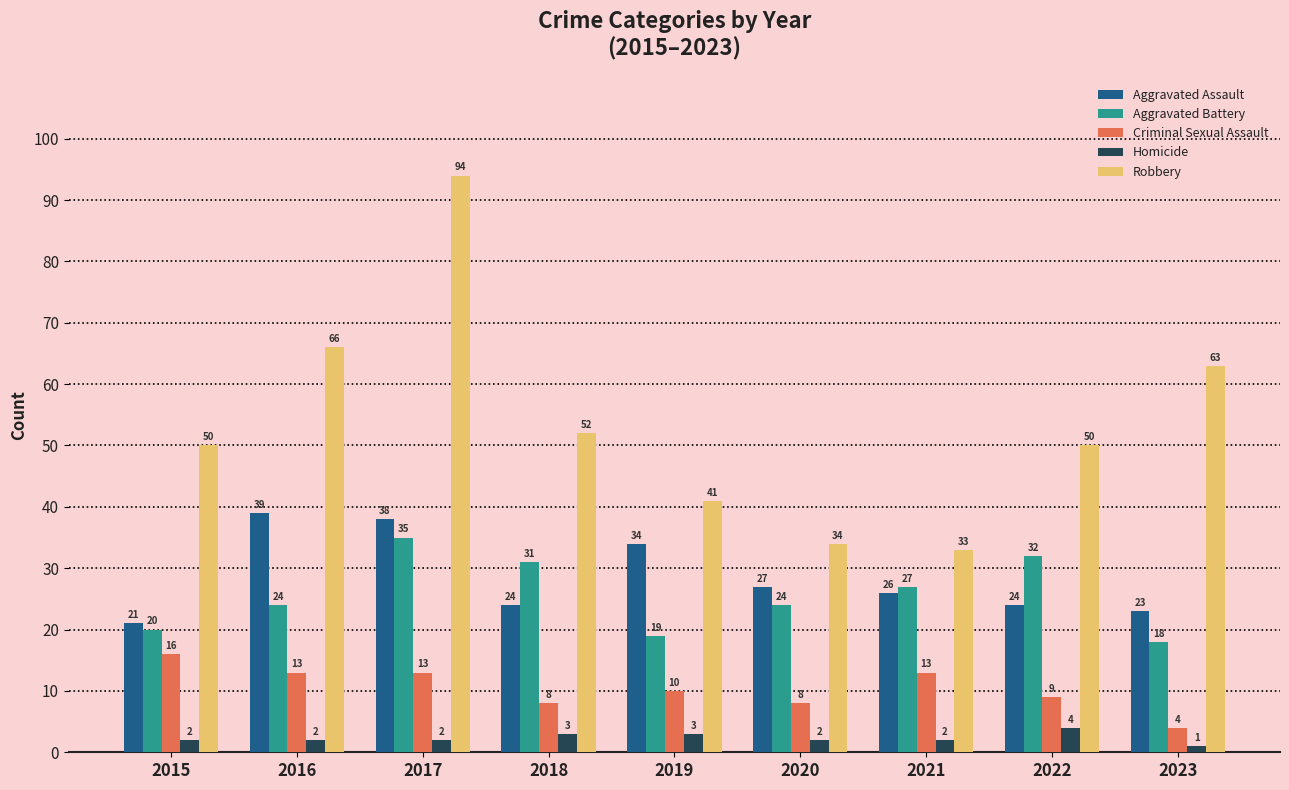

Are the bars horizontal?

No